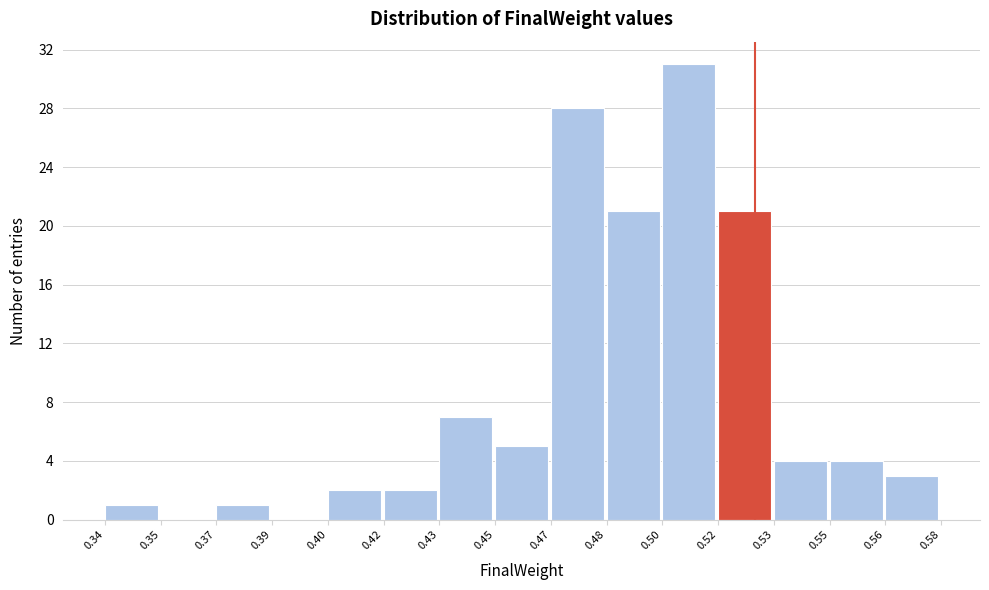

Reading left to right, list all the values displayed in this chart.

0.34=1	0.35=0	0.37=1	0.39=0	0.40=2	0.42=2	0.43=7	0.45=5	0.47=28	0.48=21	0.50=31	0.52=21	0.53=4	0.55=4	0.56=3